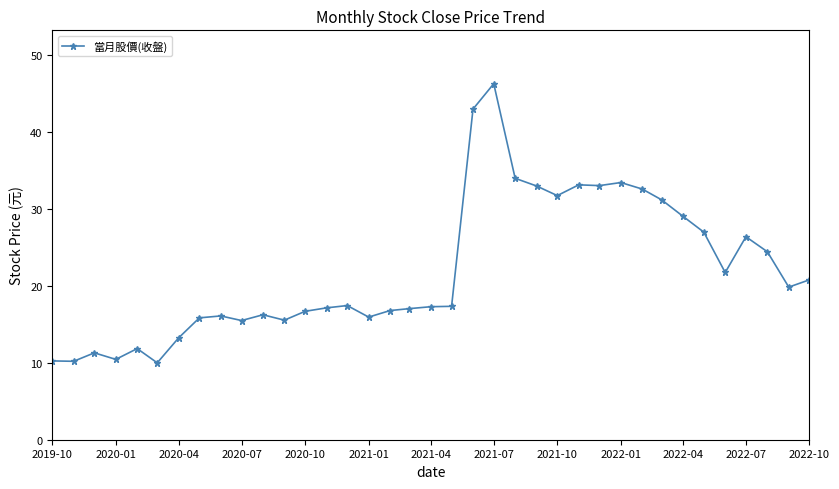

What is the value of the 24th point from the left?

33.0